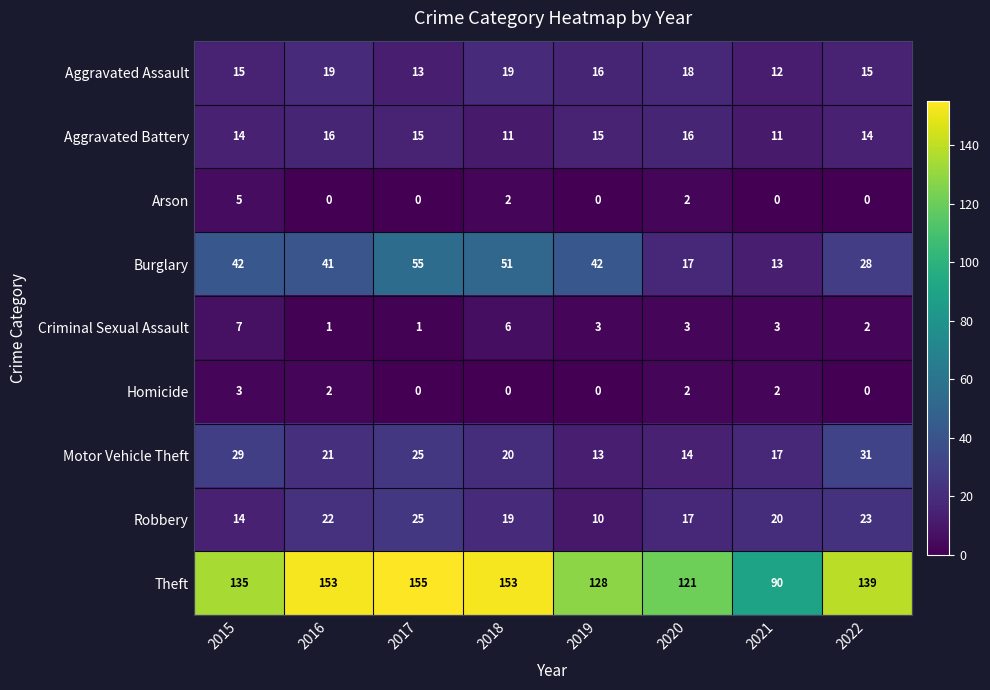

What is the total value across all series at 2015?

264